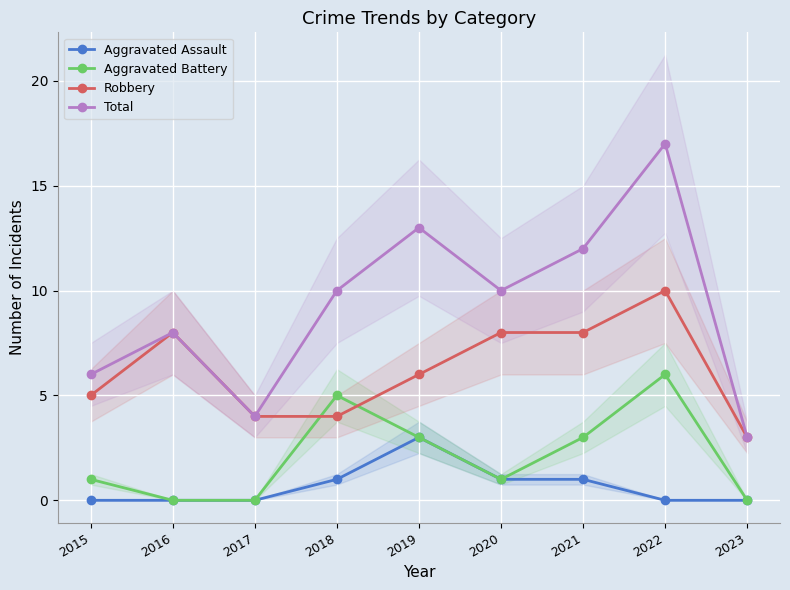

How many interior local peaks does the Aggravated Assault series have?

1